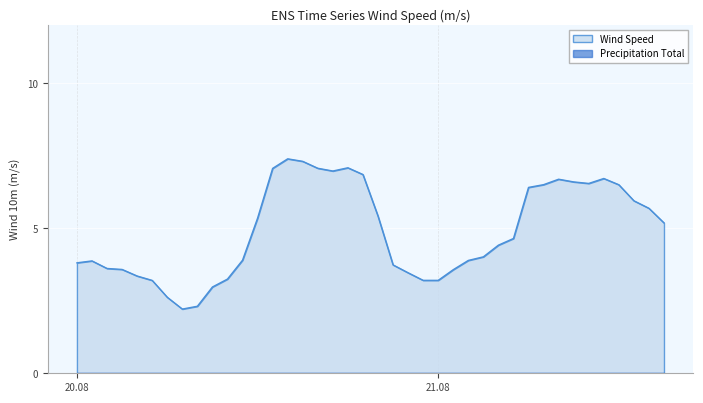

How many data points are above 4?

22